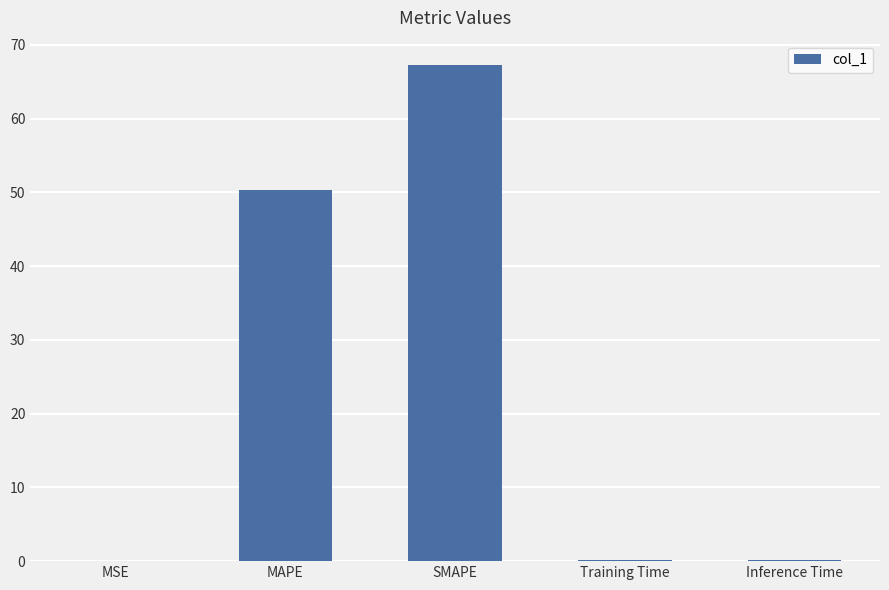

Are the bars horizontal?

No